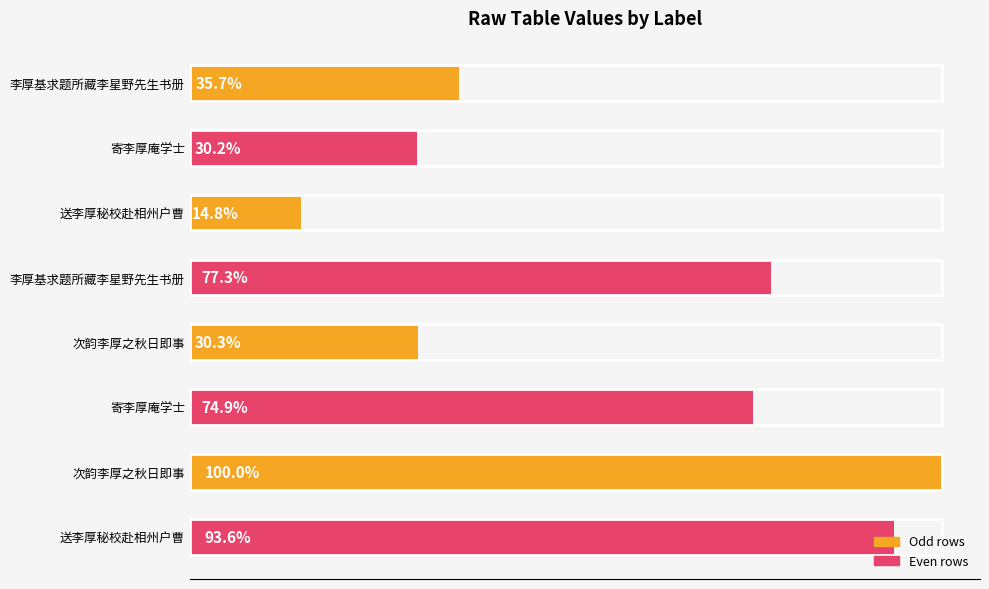

How many values are below 799827?

4